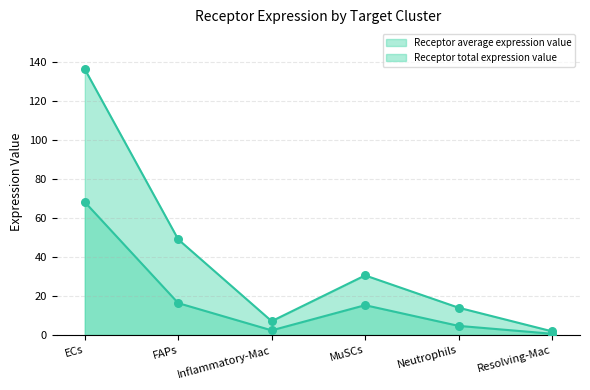

Which series has the largest total across all categories?

Receptor total expression value